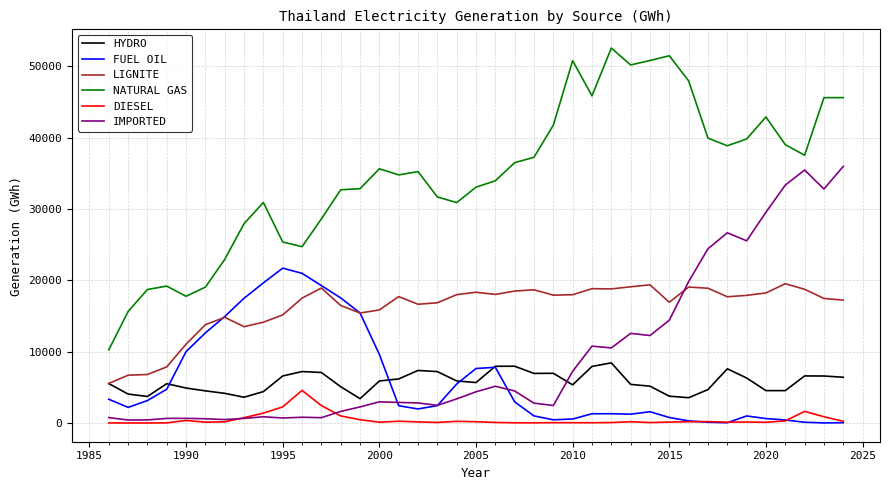

True or false: NATURAL GAS and IMPORTED intersect in this chart.

False